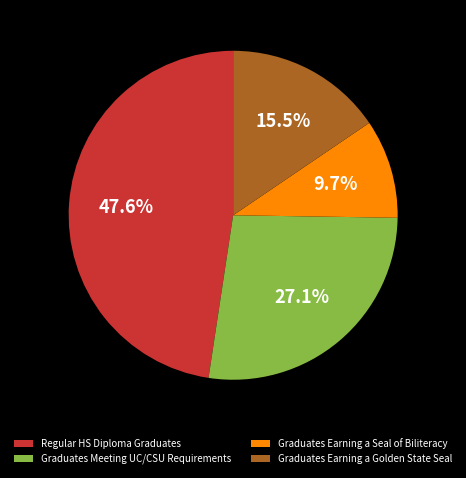

Count the number of slices in the pie.

4